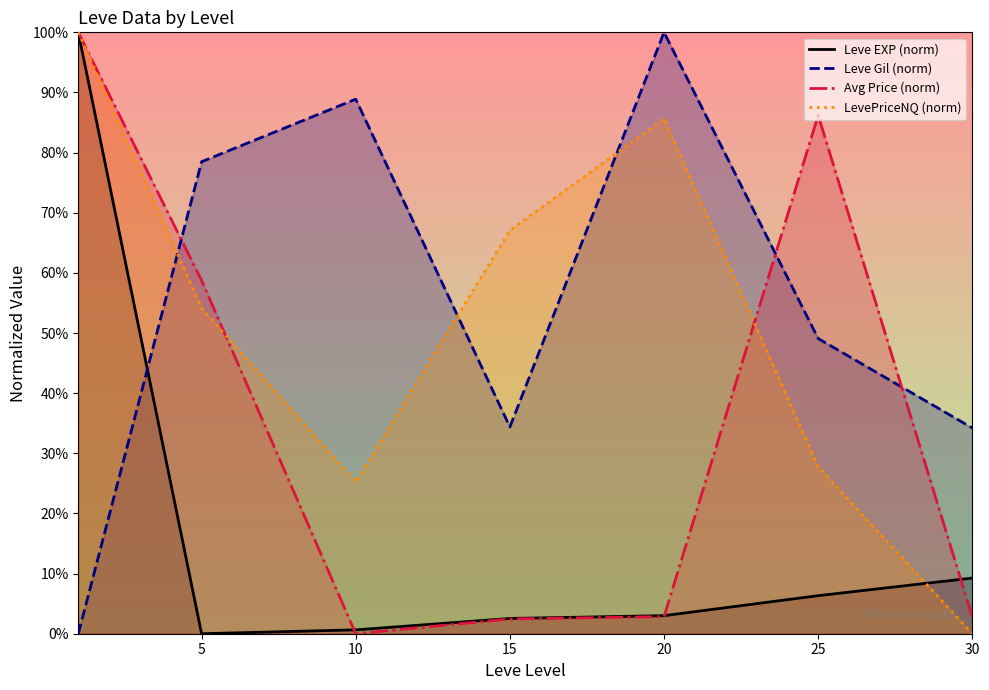

Between 20 and 5, which is larger?

20